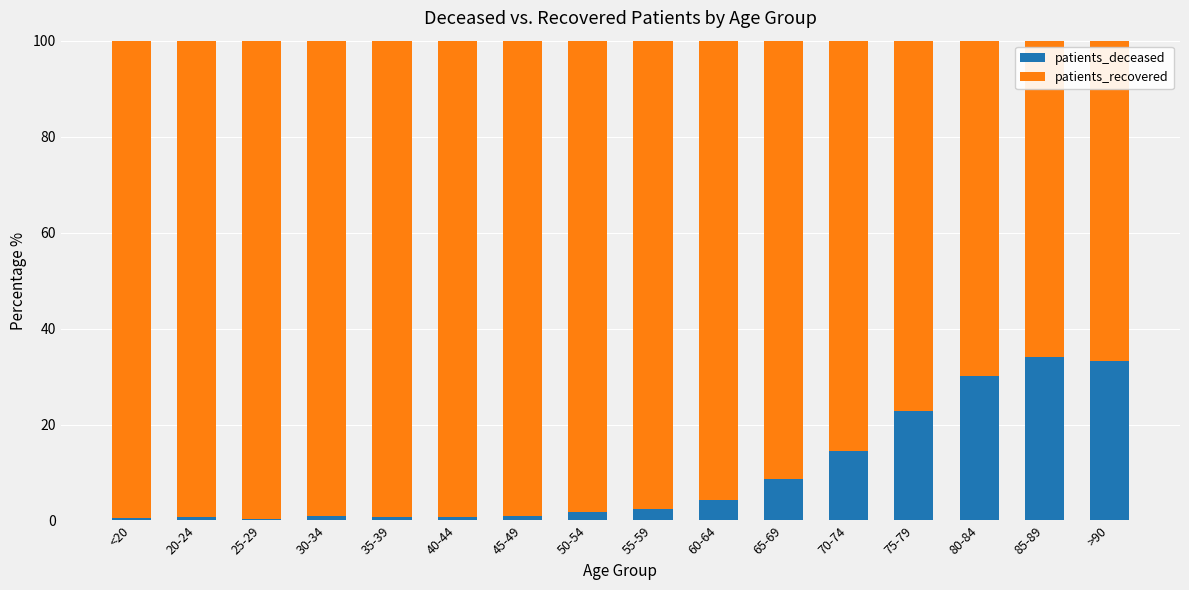

Is it true that patients_deceased equals 8.7 at 65-69?

True